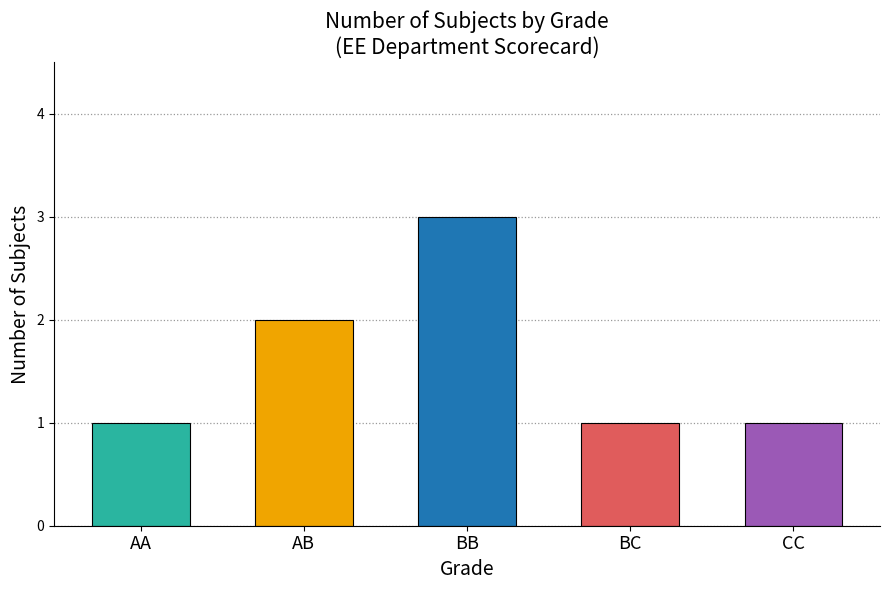

What is the smallest value displayed?

1